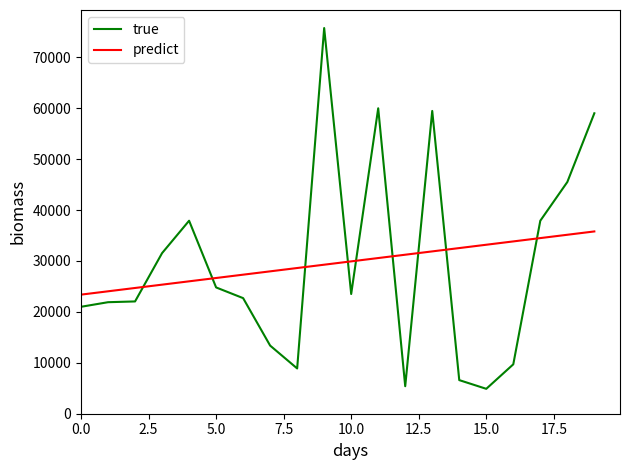

True or false: predict has more than 0 interior local peaks.

False